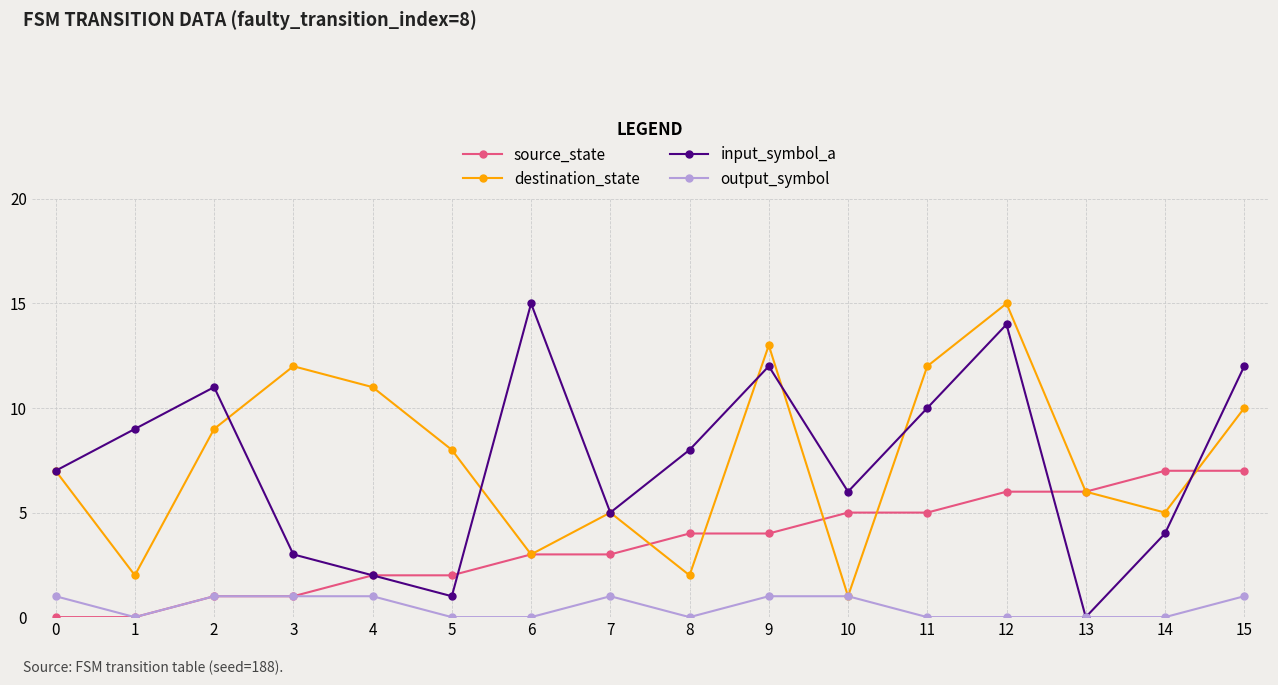

Reading right to left, what are all the values shown in this chart?

source_state: 7	7	6	6	5	5	4	4	3	3	2	2	1	1	0	0
destination_state: 10	5	6	15	12	1	13	2	5	3	8	11	12	9	2	7
input_symbol_a: 12	4	0	14	10	6	12	8	5	15	1	2	3	11	9	7
output_symbol: 1	0	0	0	0	1	1	0	1	0	0	1	1	1	0	1